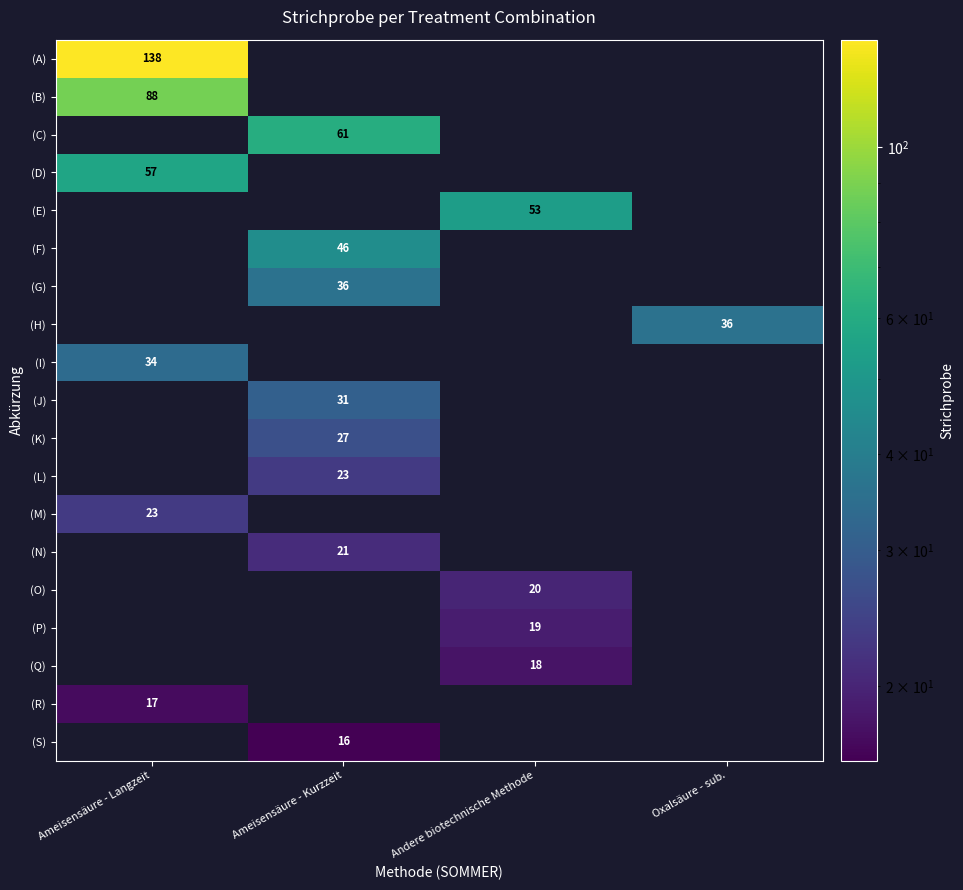

The (P) series shows 19 at Andere biotechnische Methode. True or false?

True